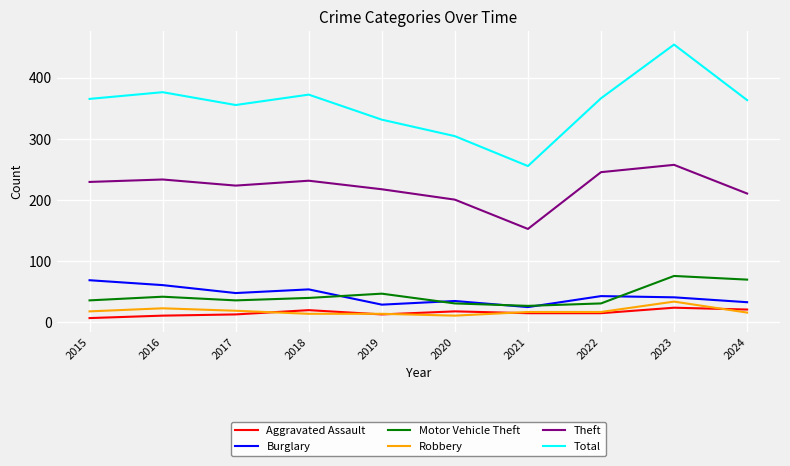

Rank the series by their maximum value, from lowest to highest.

Aggravated Assault, Robbery, Burglary, Motor Vehicle Theft, Theft, Total